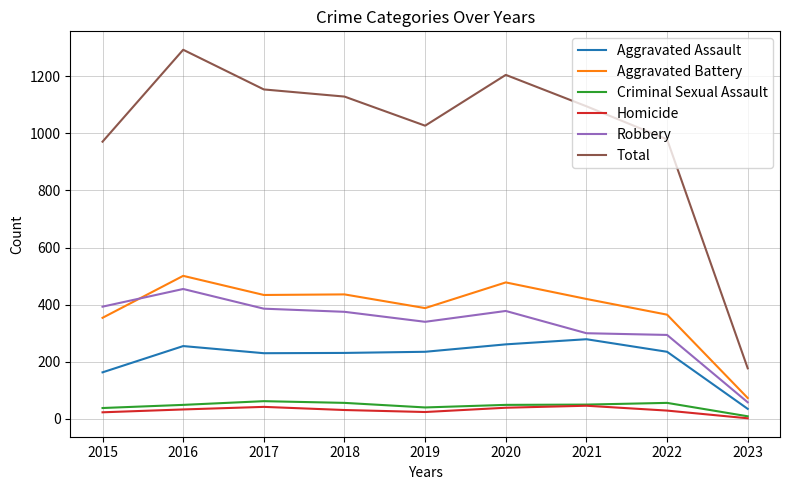

Which series has the largest range (max minus min)?

Total